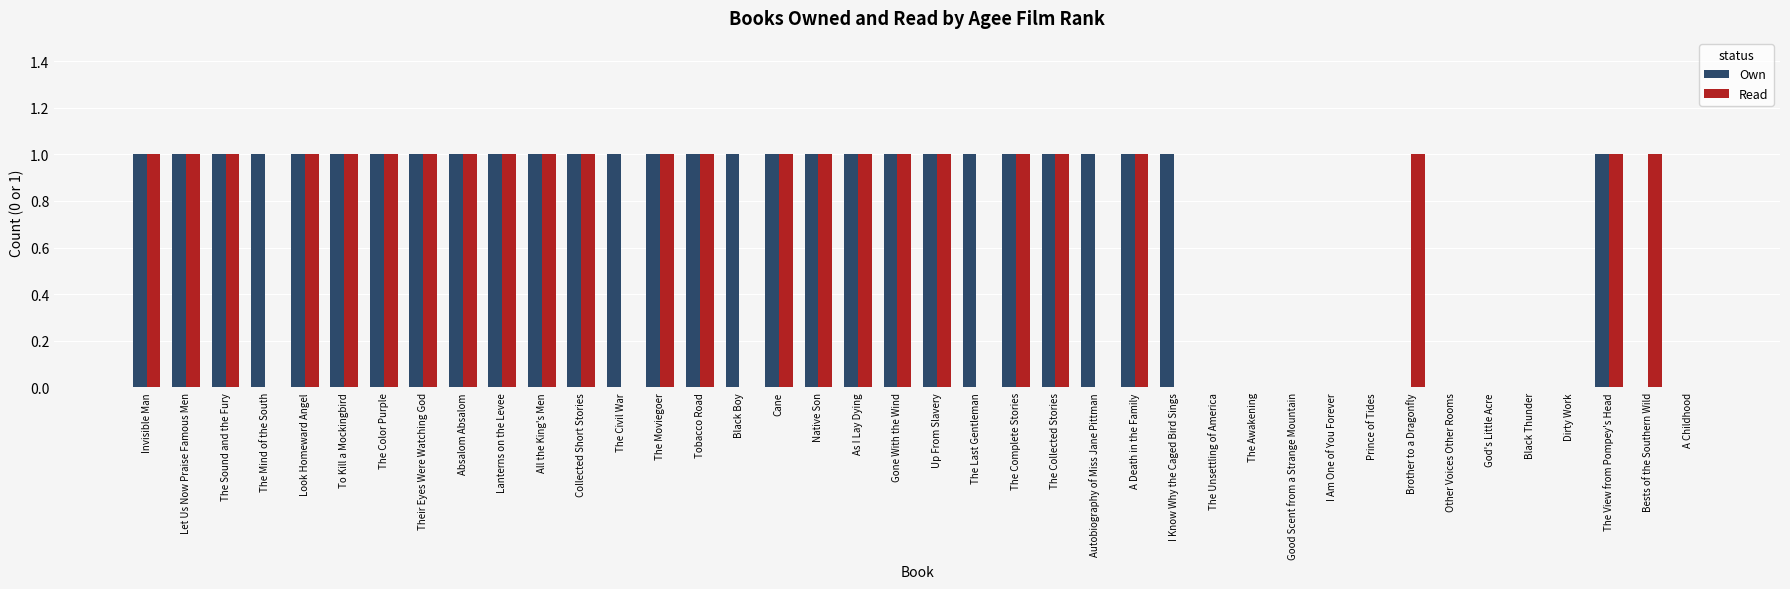

Which series has the largest total across all categories?

Own